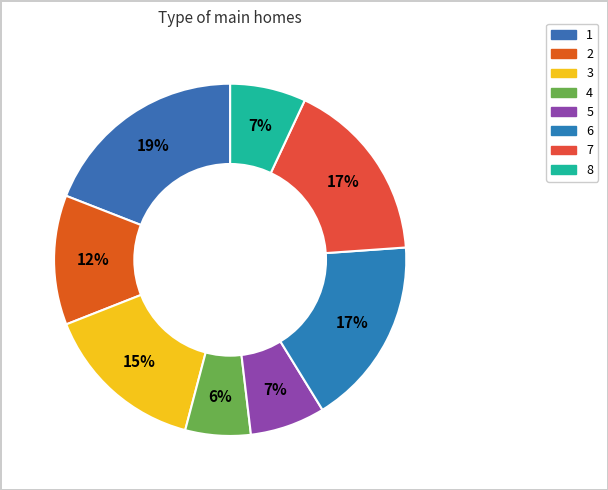

Count the number of slices in the pie.

8